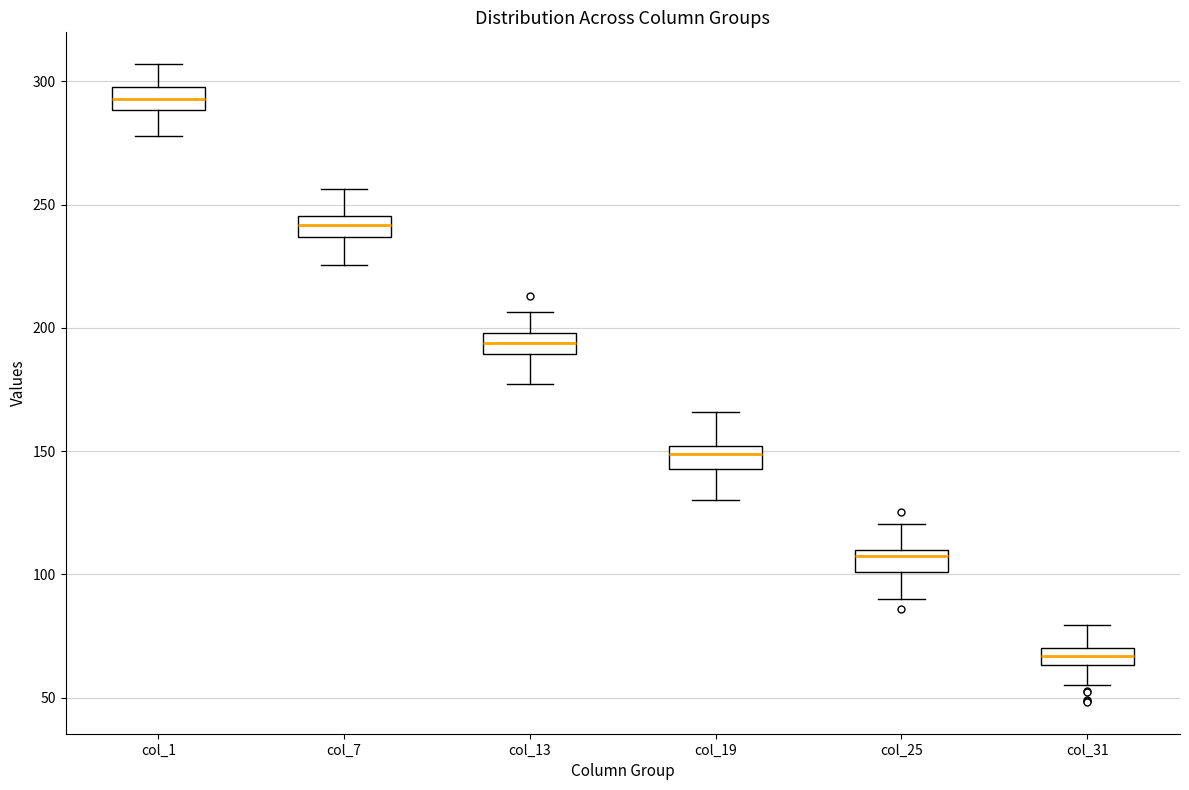

Which box's median line is the lowest?

col_31